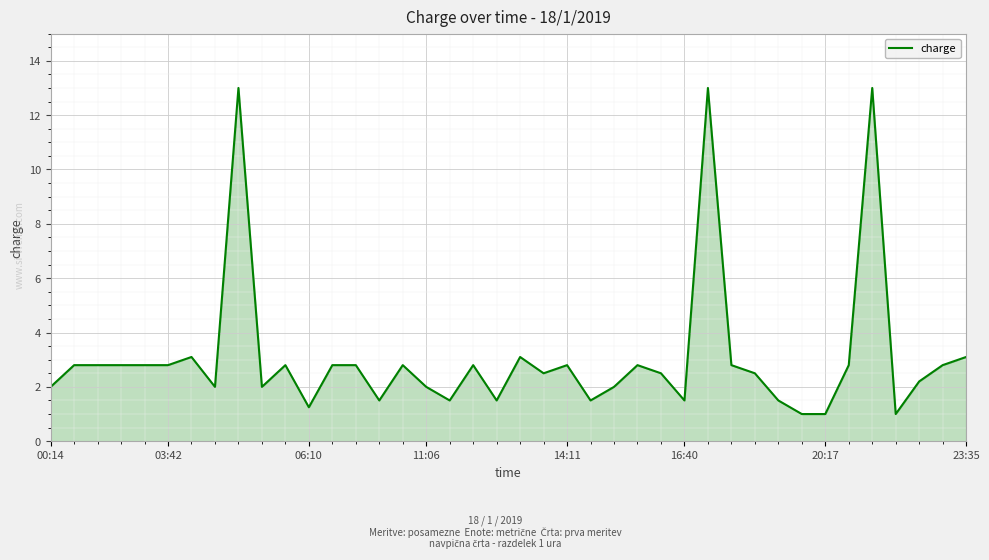

What is the smallest value displayed?

1.0